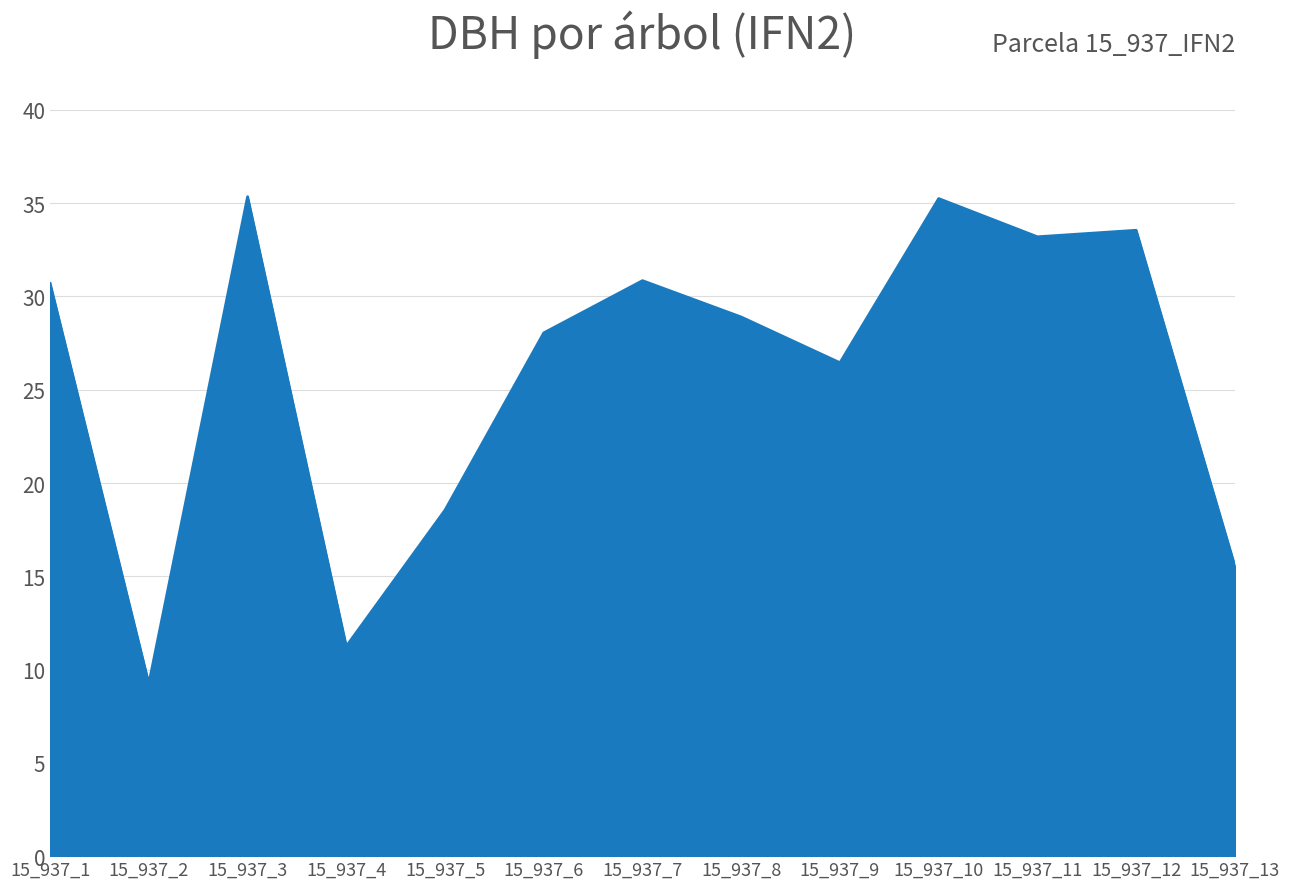

At which category does the chart reach its minimum across all series?

15_937_2